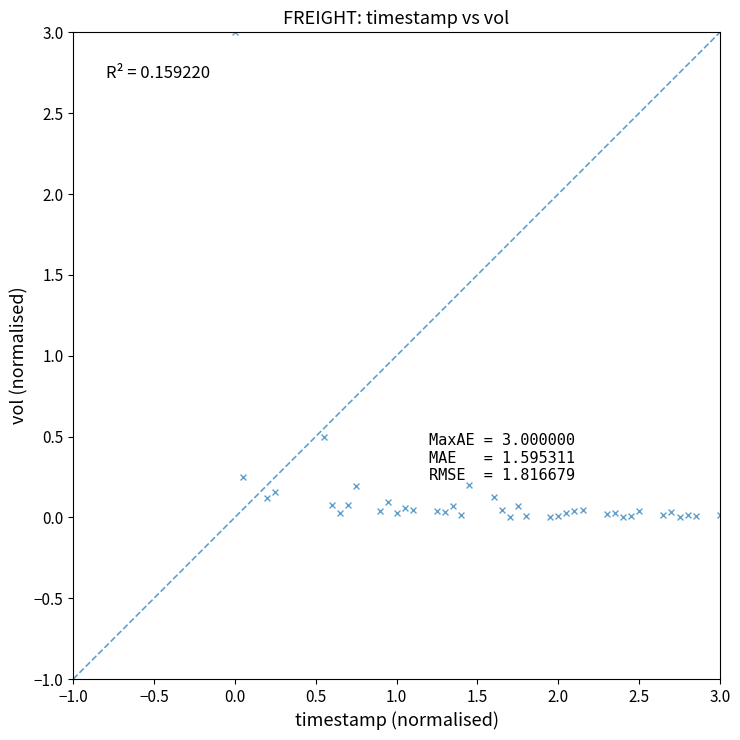

What is the range of X values (max minus min)?

3.0